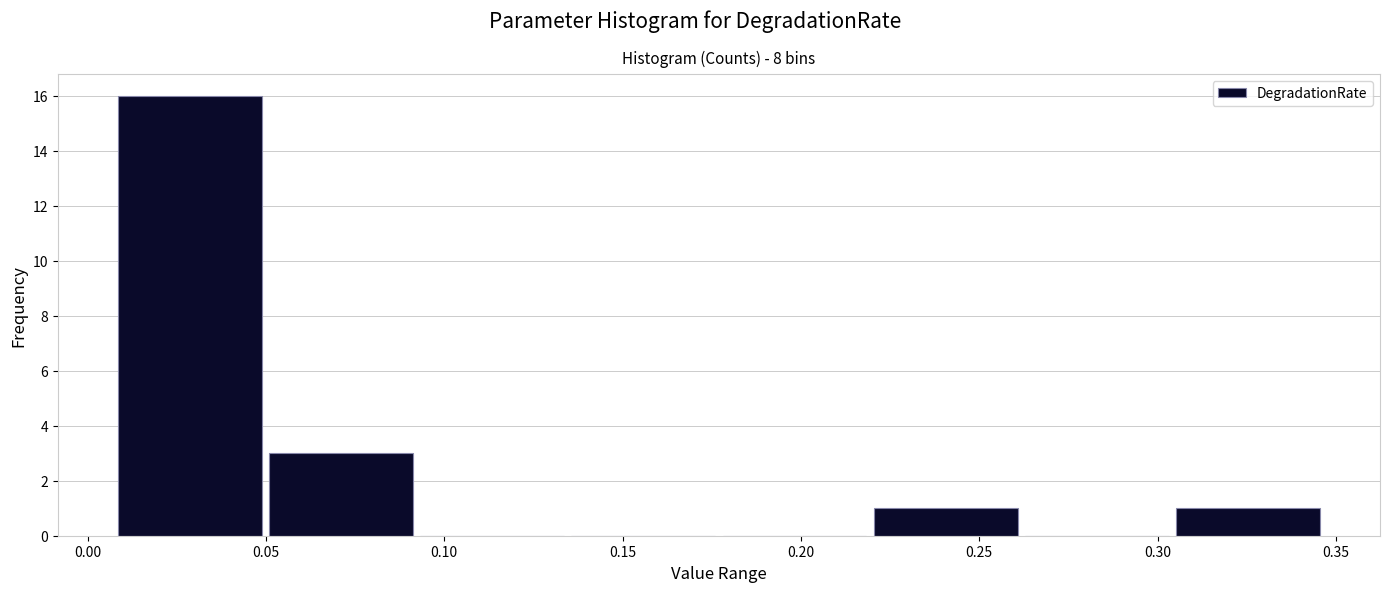

Reading left to right, transcribe this chart: for each bar, give the range it covers on the x-axis and its height. Neither the bar edges nor the heights are printed on the chart, so give them approximately, as read against the axes.

0.005 to 0.050: 16
0.050 to 0.090: 3
0.090 to 0.135: 0
0.135 to 0.175: 0
0.175 to 0.220: 0
0.220 to 0.260: 1
0.260 to 0.305: 0
0.305 to 0.345: 1